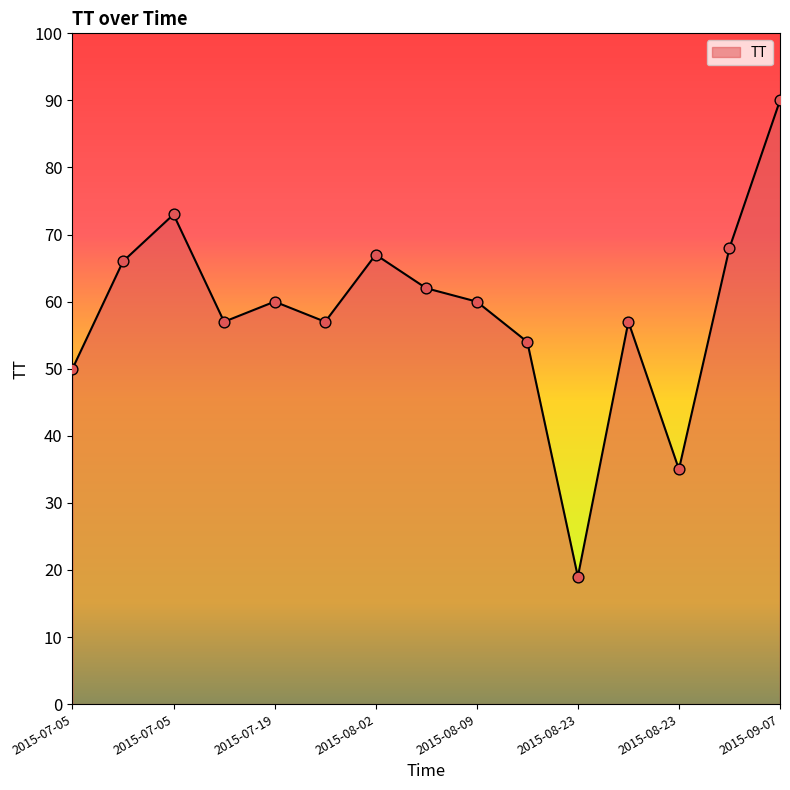

What is the greatest value displayed?

90